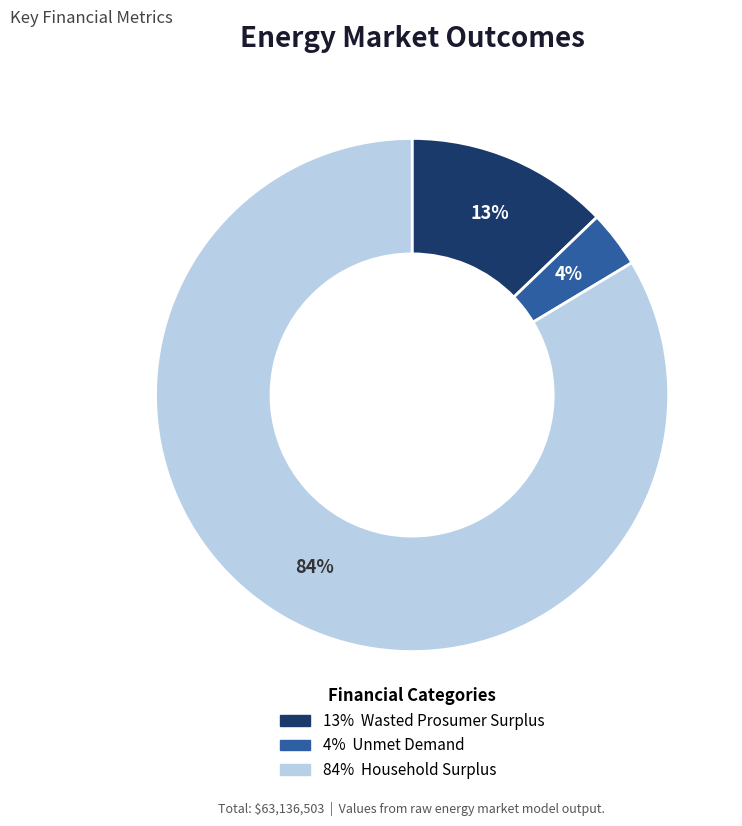

How many slices are in this pie chart?

3